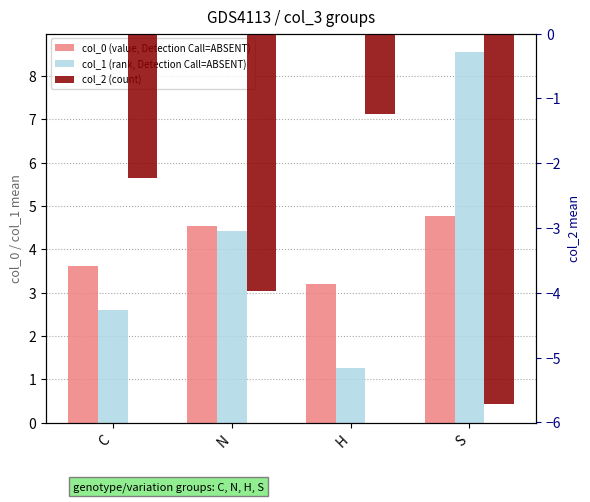

At how many categories does at least one series exceed -4?

4